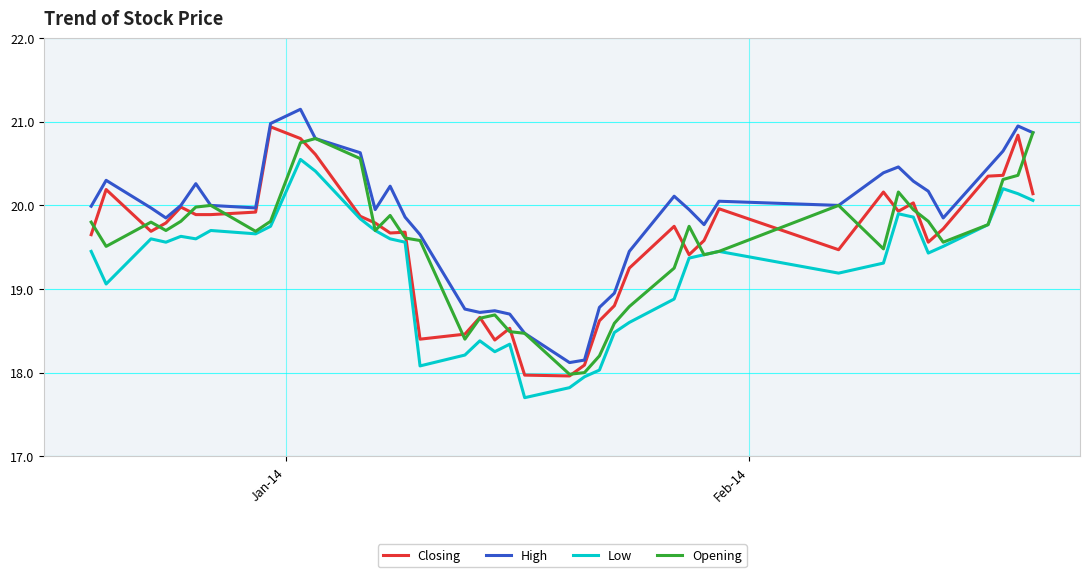

What is the lowest value of the High series?

18.1